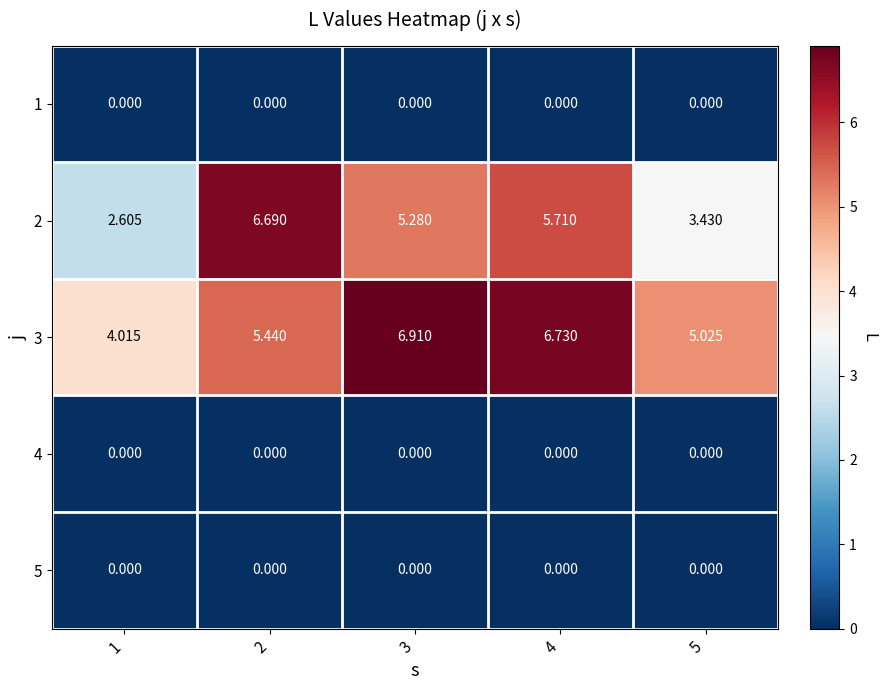

Is the value of 1 at 3 greater than the value of 3 at 1?

No